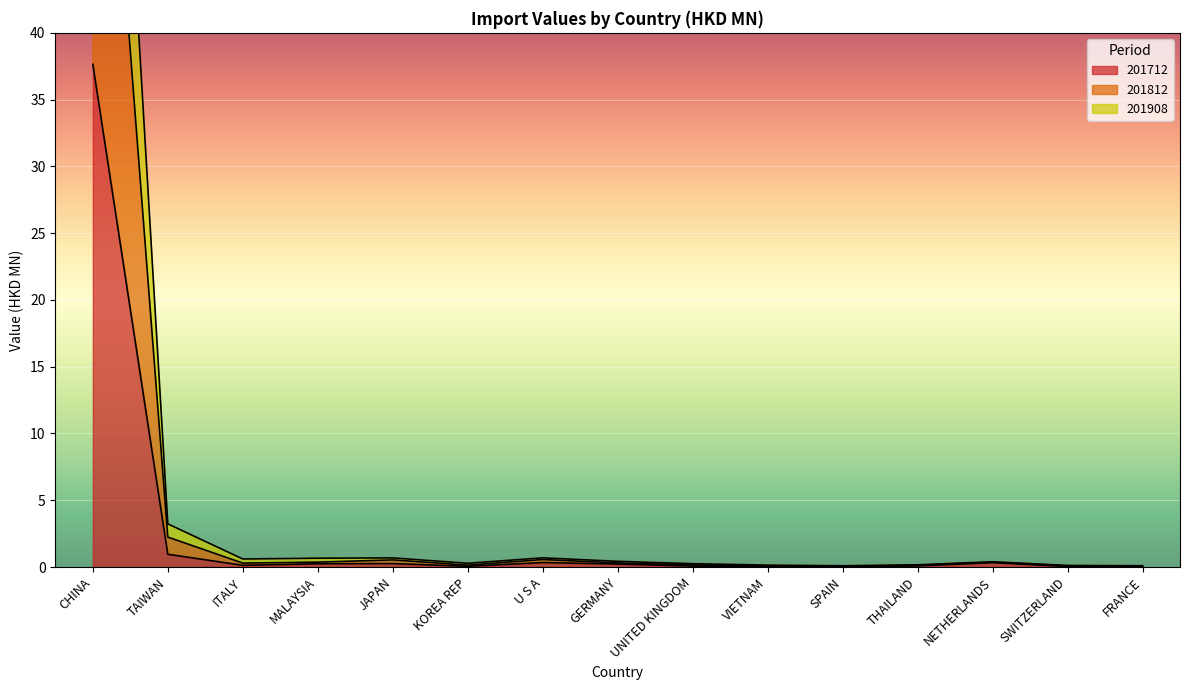

How many lines are shown in the chart?

3